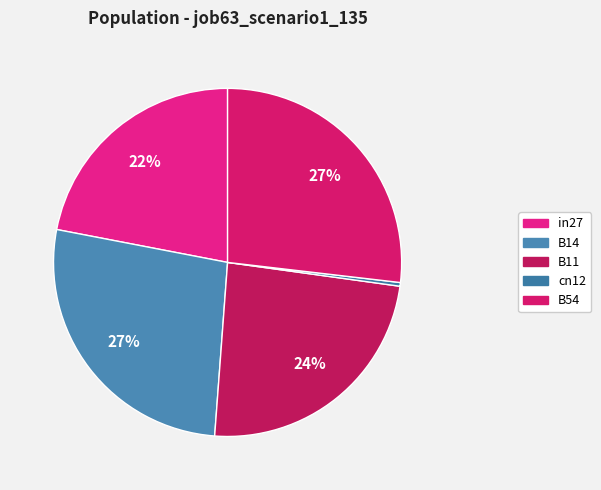

How many segments does this pie chart have?

5